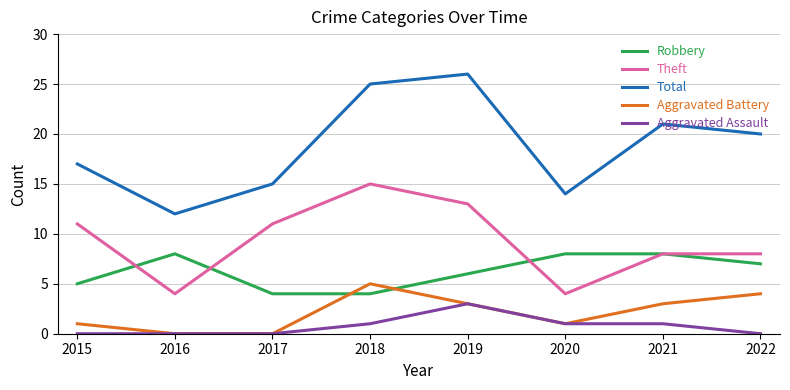

At which category does Total reach its first local valley?

2016